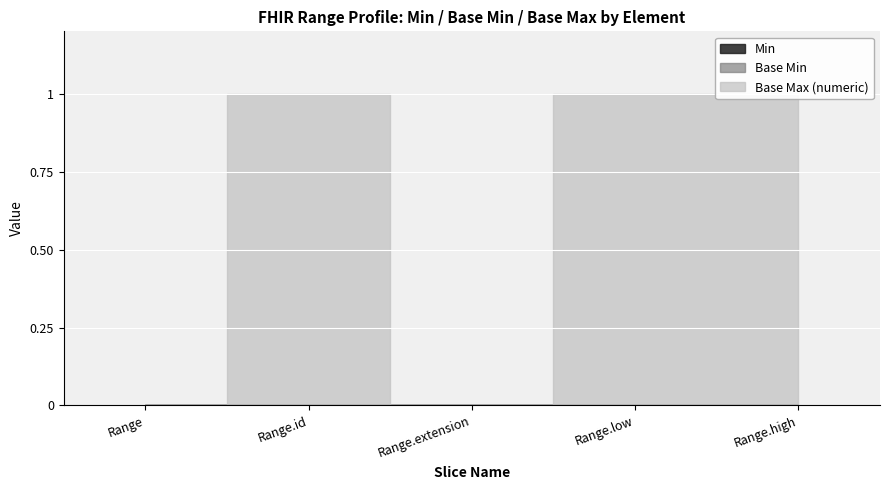

The Range.high series shows 1 at Range.extension. True or false?

False